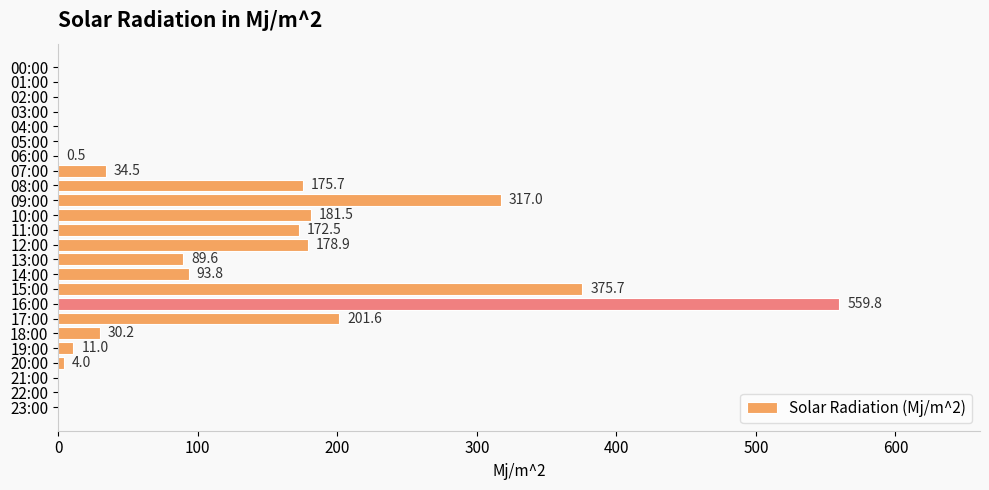

The value at 06:00 is 0.5. True or false?

True